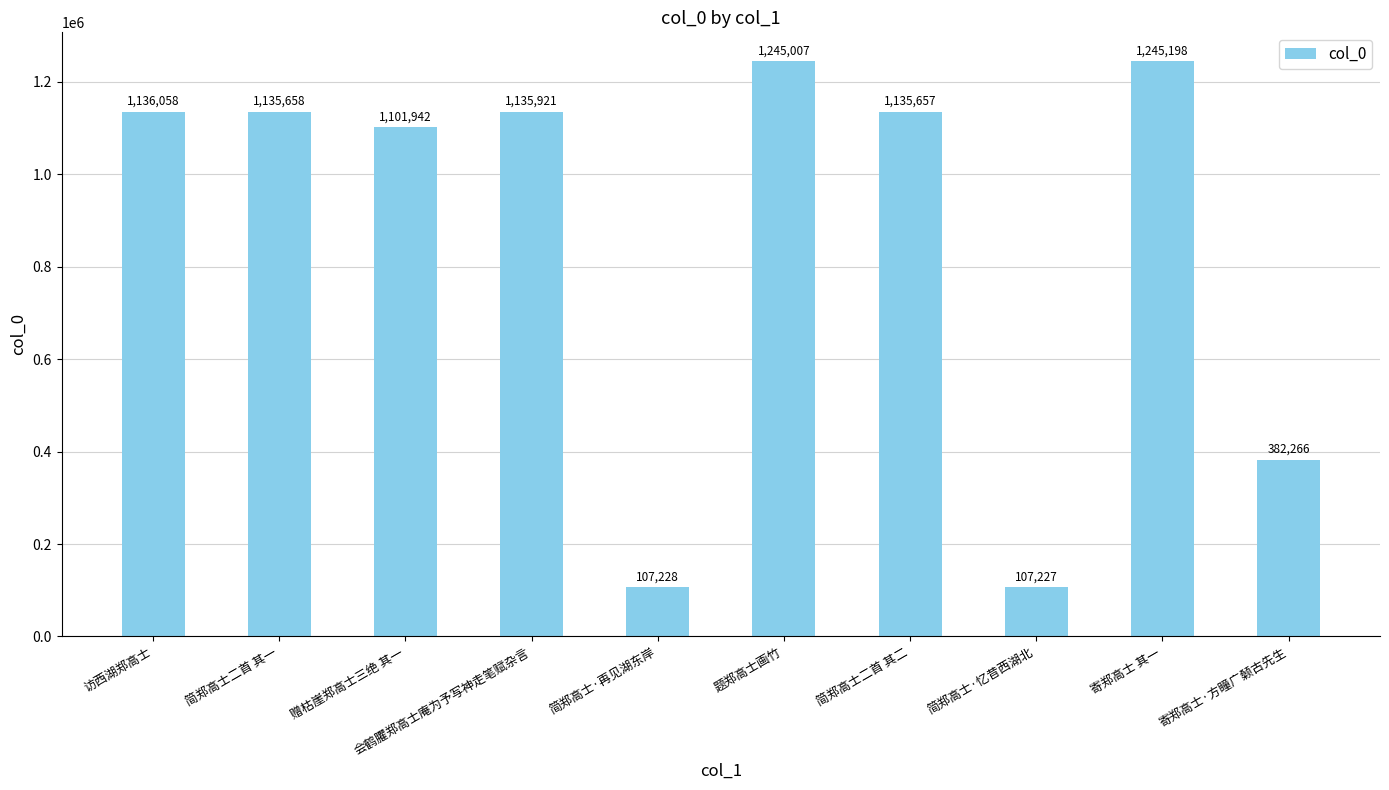

What is the label of the 7th bar from the left?

简郑高士二首 其二